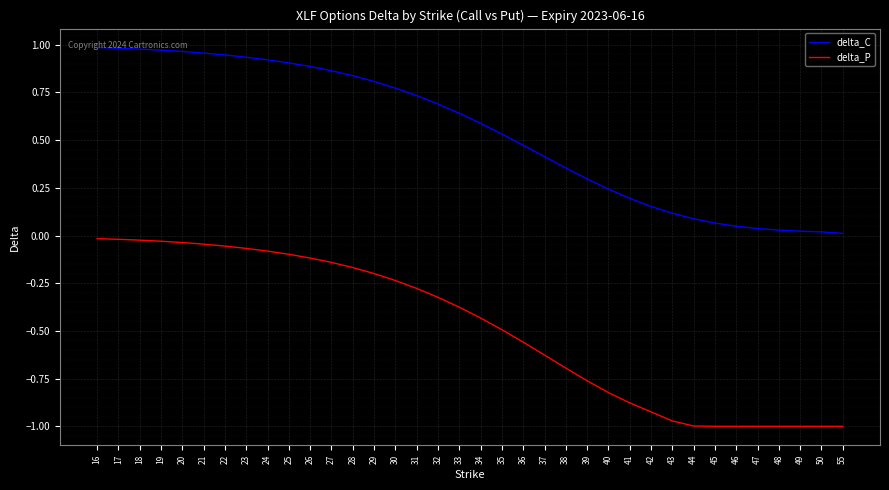

What is the sum of all delta_C values?

19.5